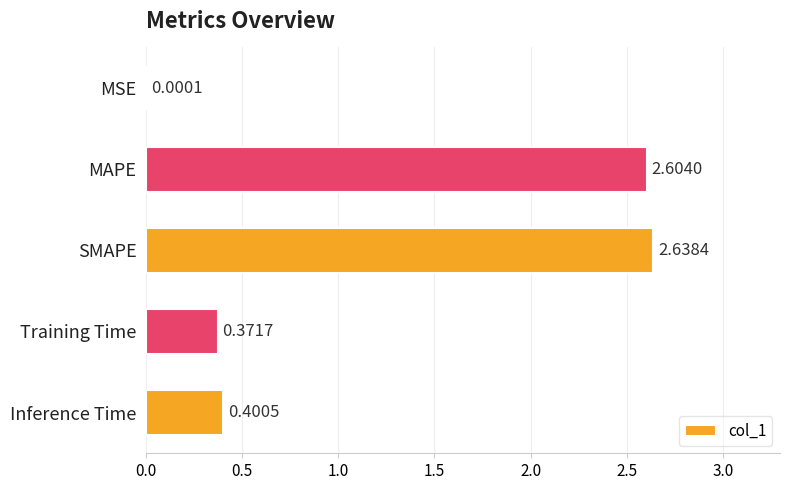

Which label corresponds to the largest value in the chart?

SMAPE